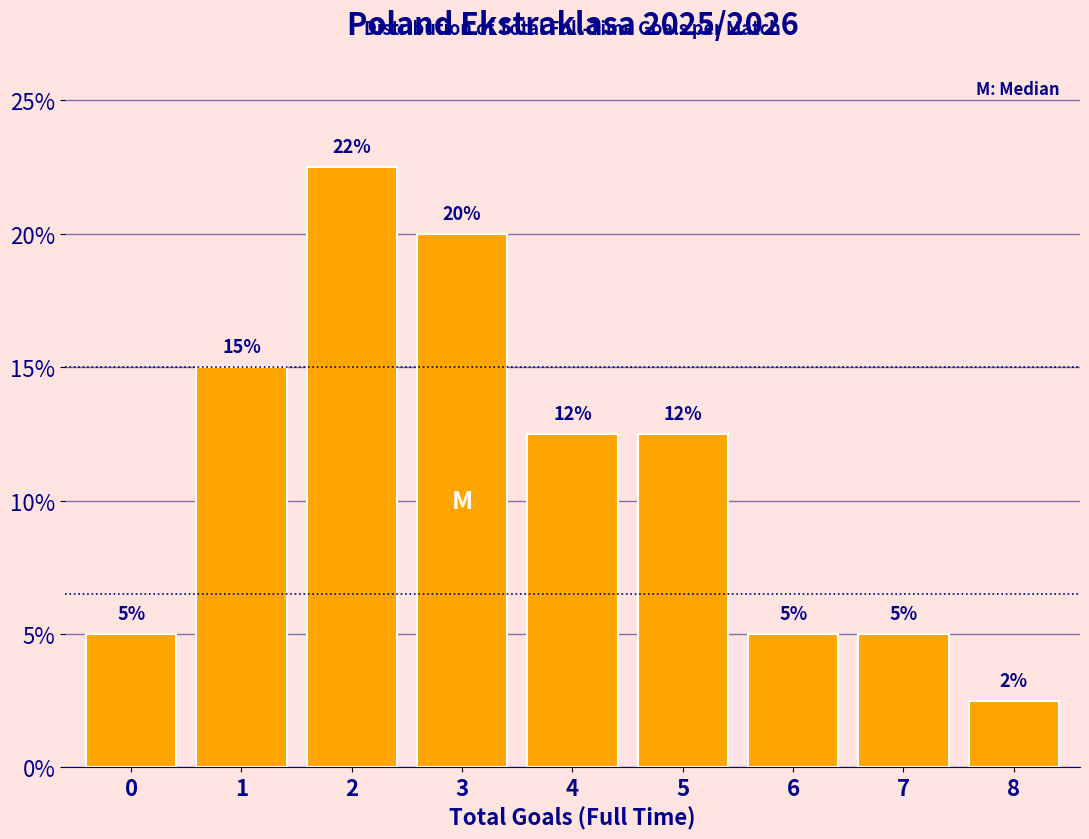

The value at 7 is 5.0. True or false?

True